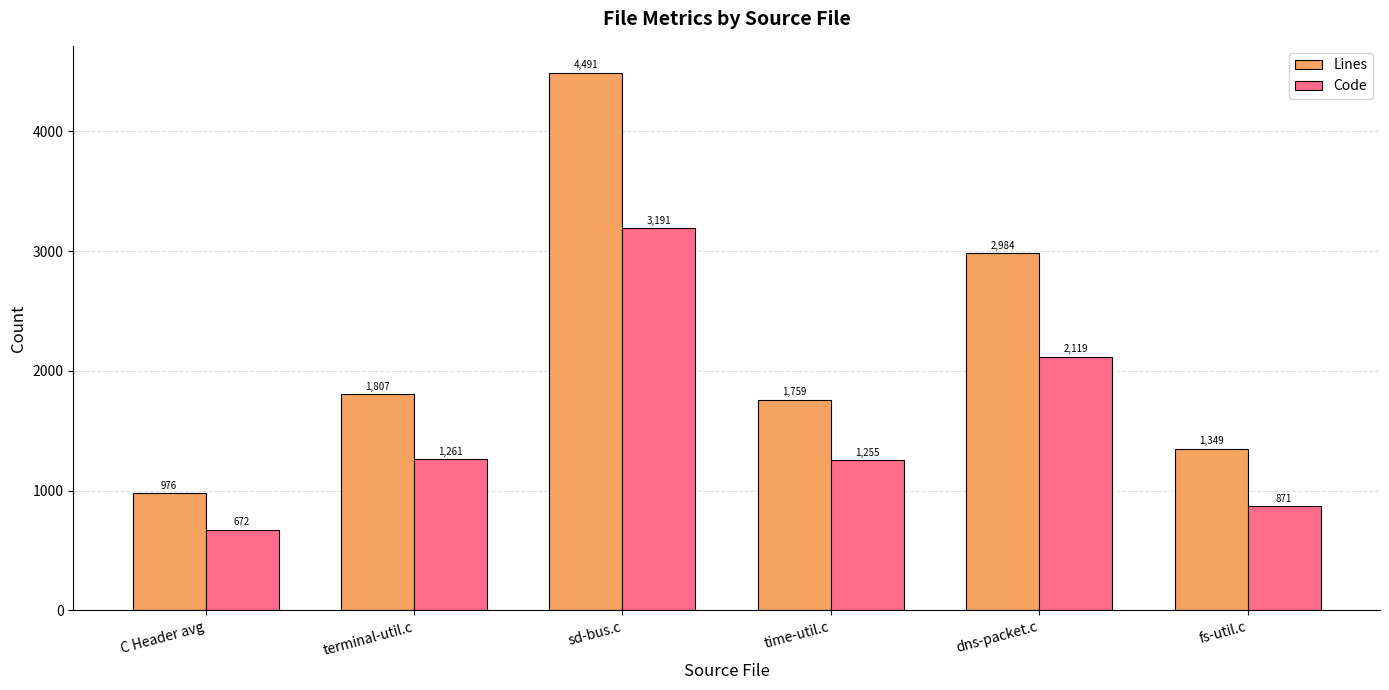

Between C Header avg and fs-util.c, which series saw the biggest shift?

Lines